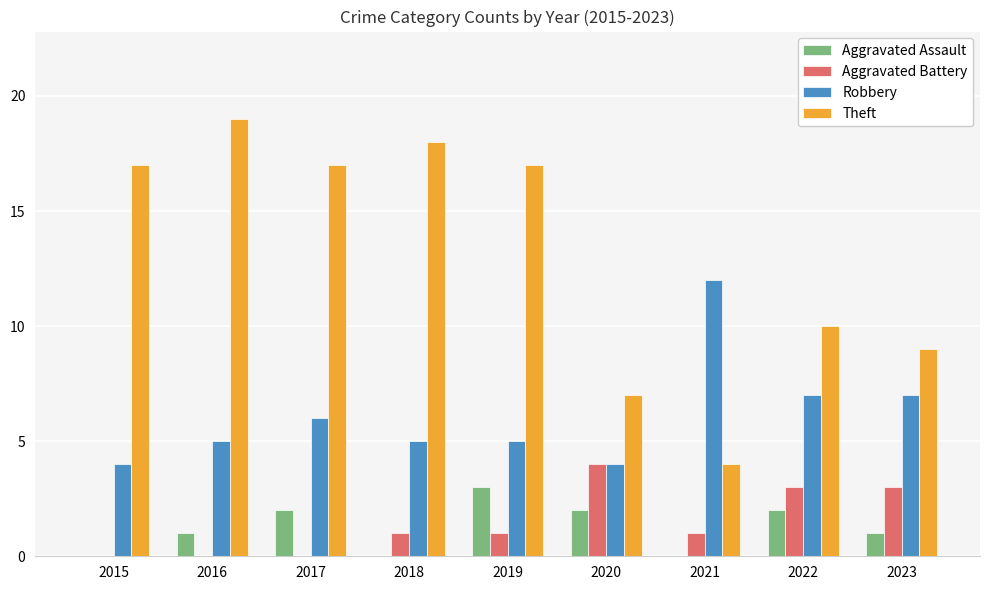

Read the Aggravated Assault value at 2022.

2